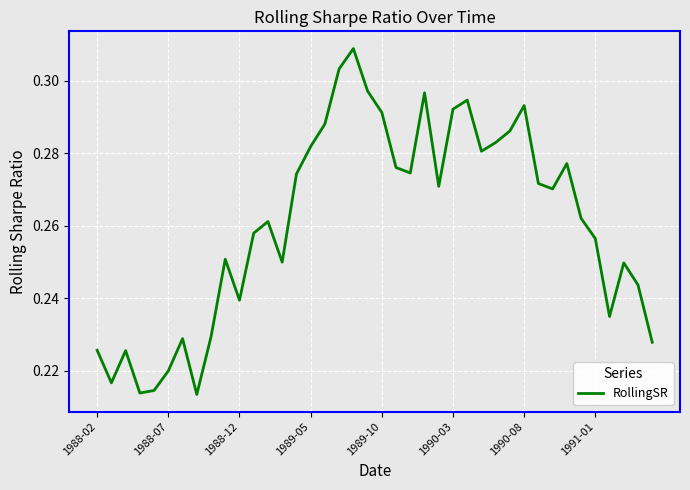

How many lines are shown in the chart?

1